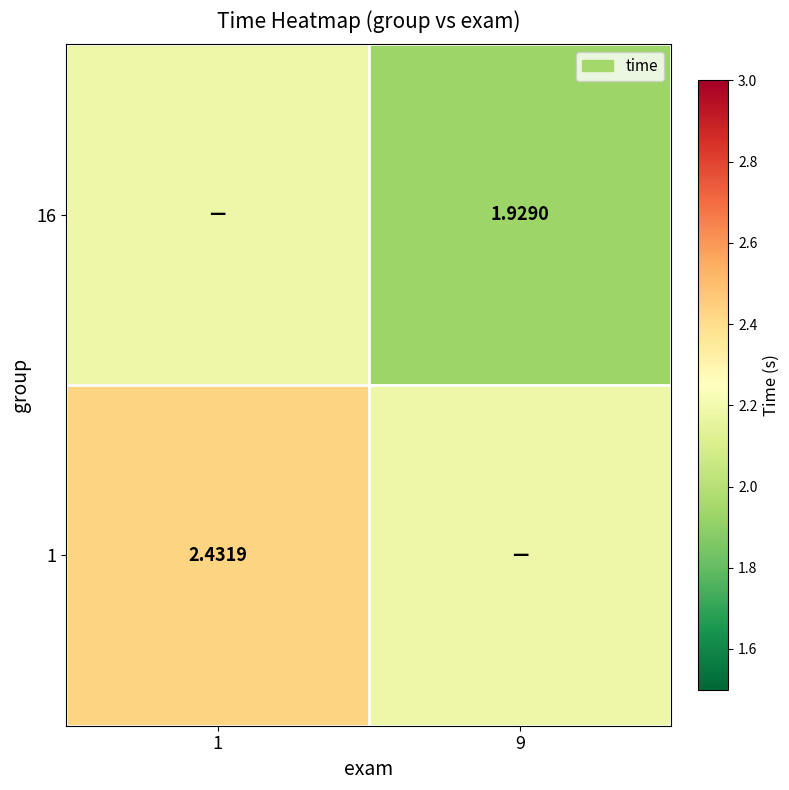

The value of 1 at 9 is 2.2. True or false?

True